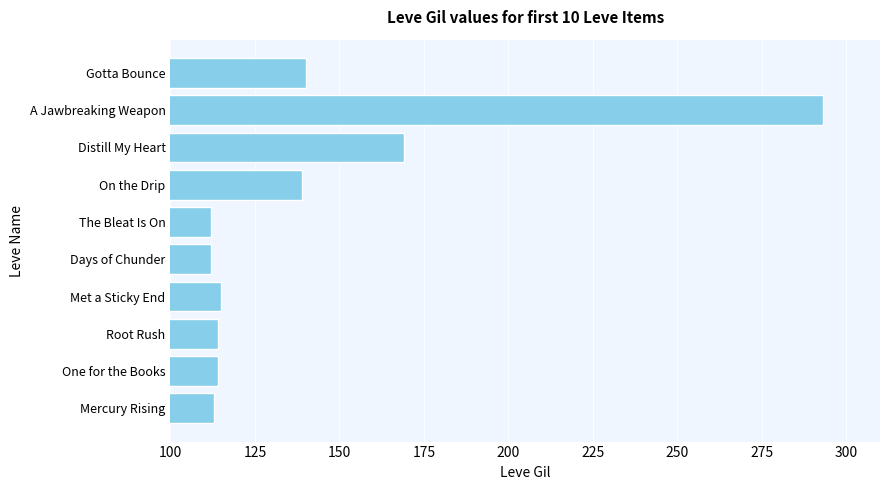

What is the difference between the values at Gotta Bounce and A Jawbreaking Weapon?

153